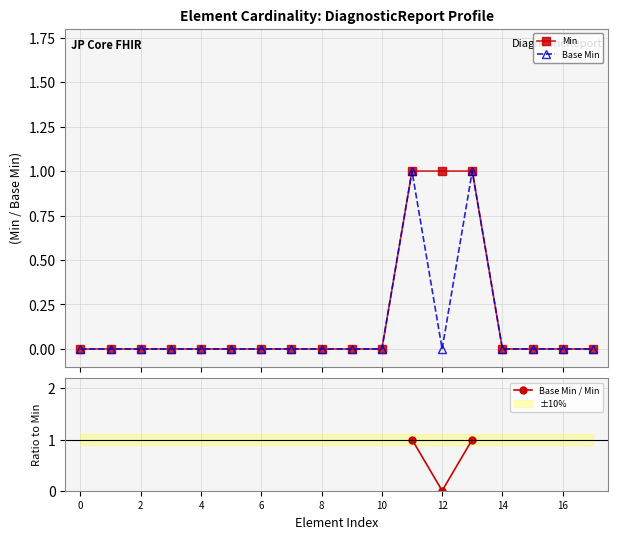

The Base Min series shows 1.0 at 11. True or false?

True